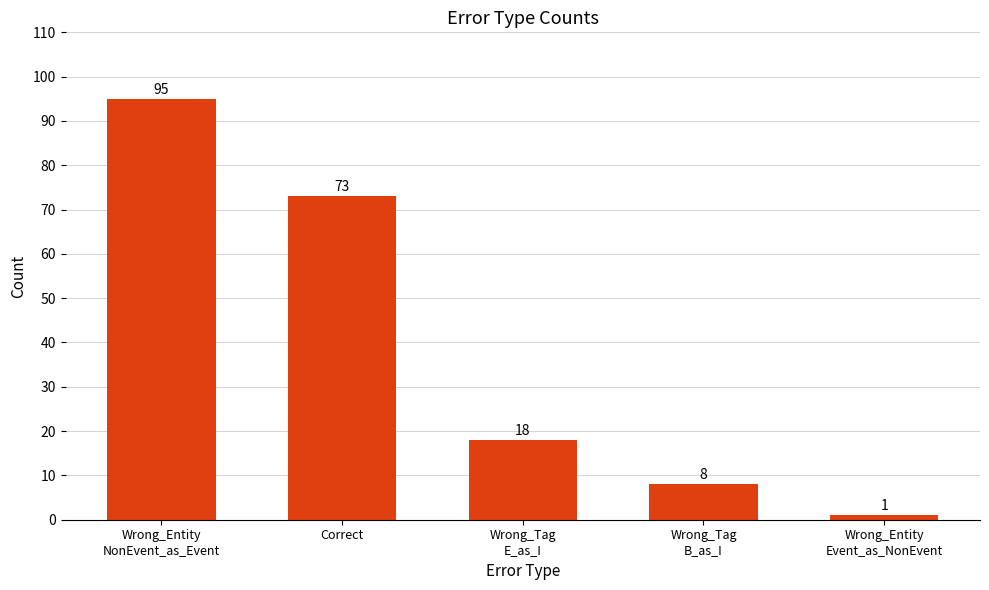

The chart shows a value of 56 at Wrong_Entity
NonEvent_as_Event. True or false?

False